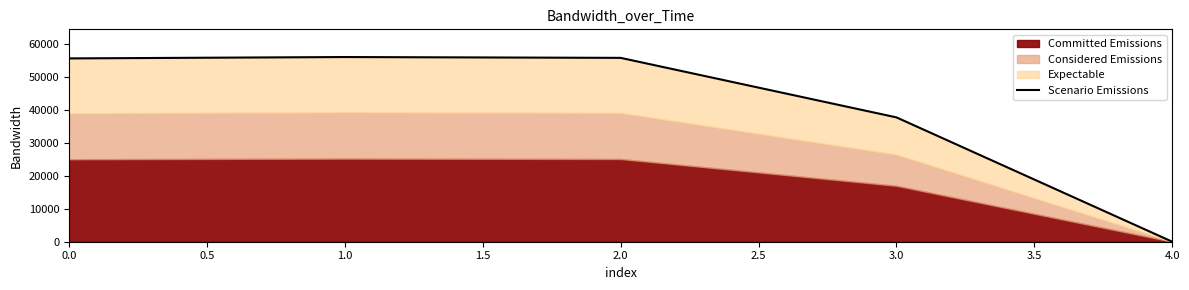

What is the difference between the maximum and minimum values?

56137.4